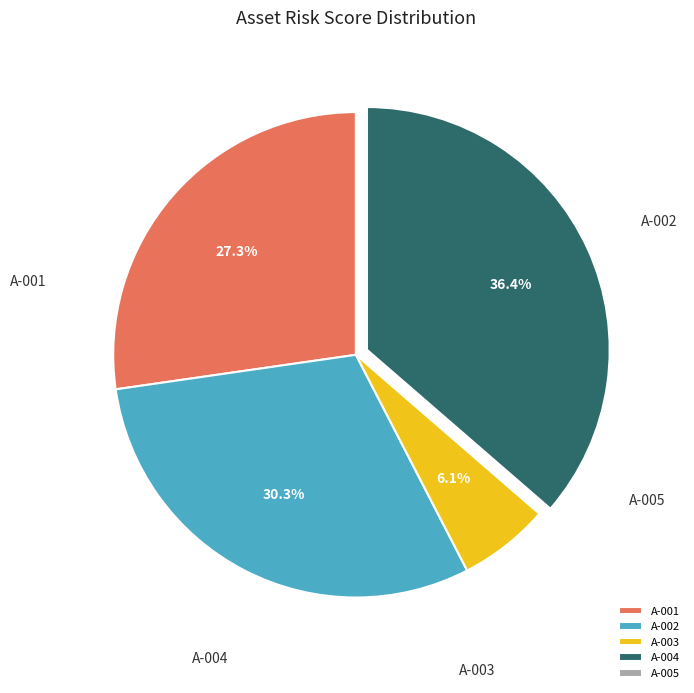

The A-003 slice represents 1% of the pie. True or false?

False